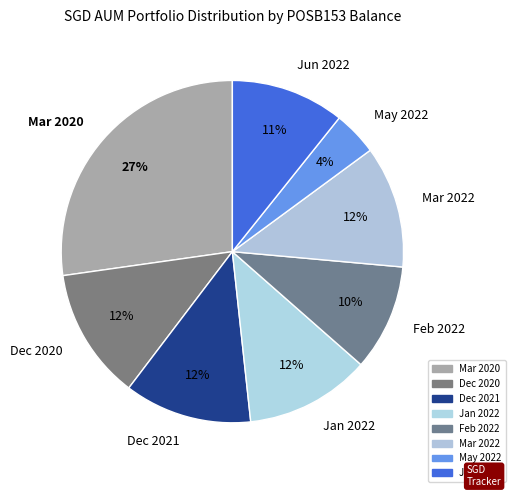

The Feb 2022 slice represents 20% of the pie. True or false?

False